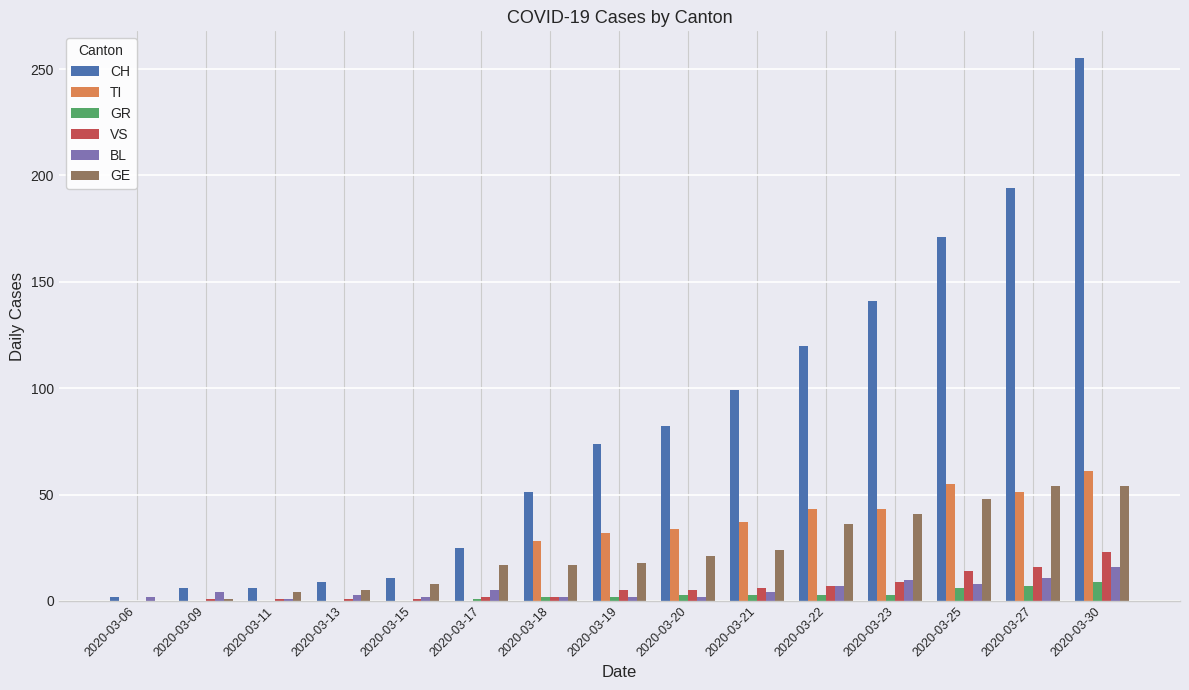

The GE series shows 5 at 2020-03-13. True or false?

True